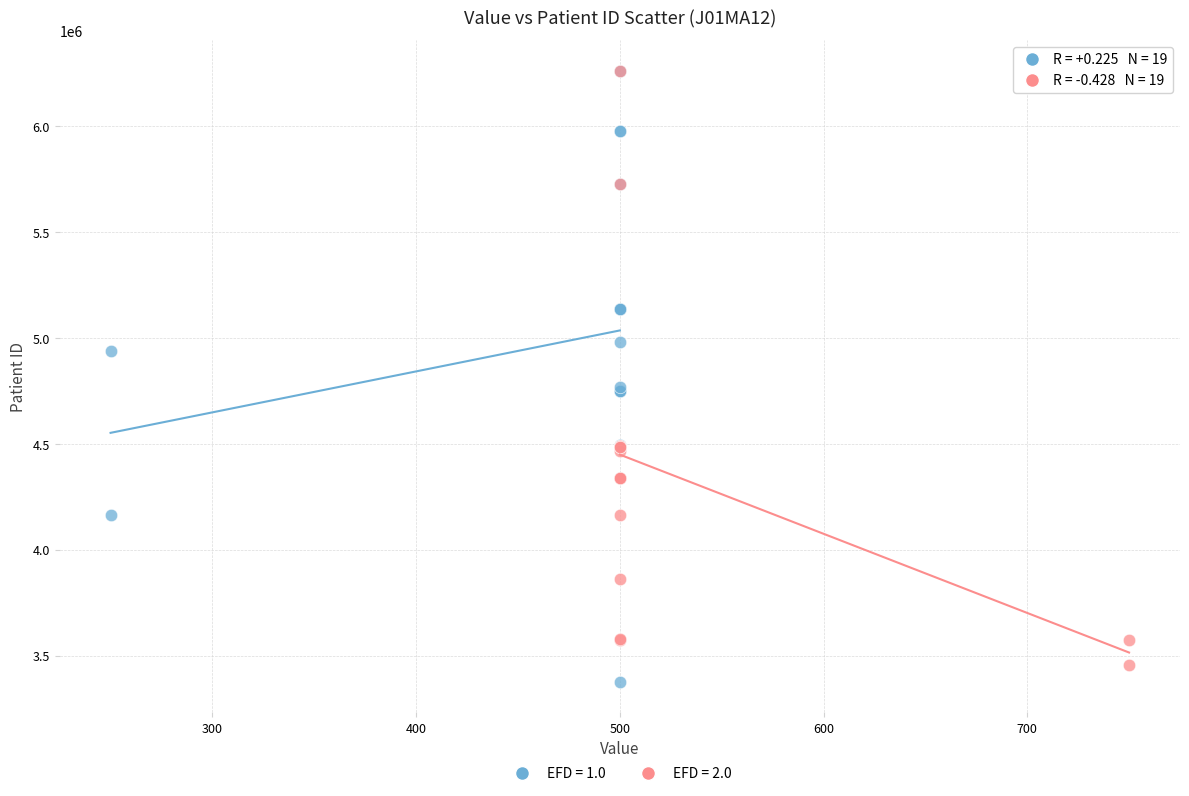

Which series has the largest Y range (max minus min)?

EFD = 1.0